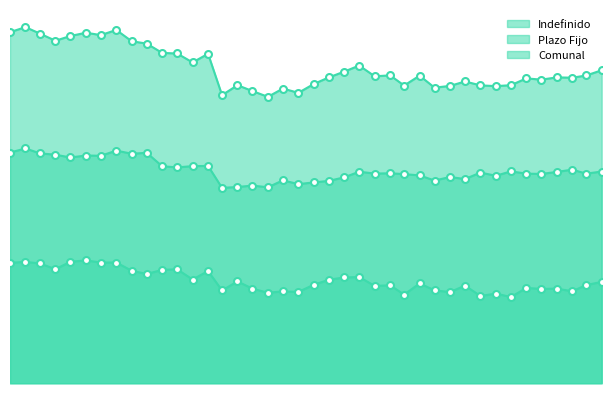

In Plazo Fijo, how many points are higher than both neighbors (excluding endpoints)?

13